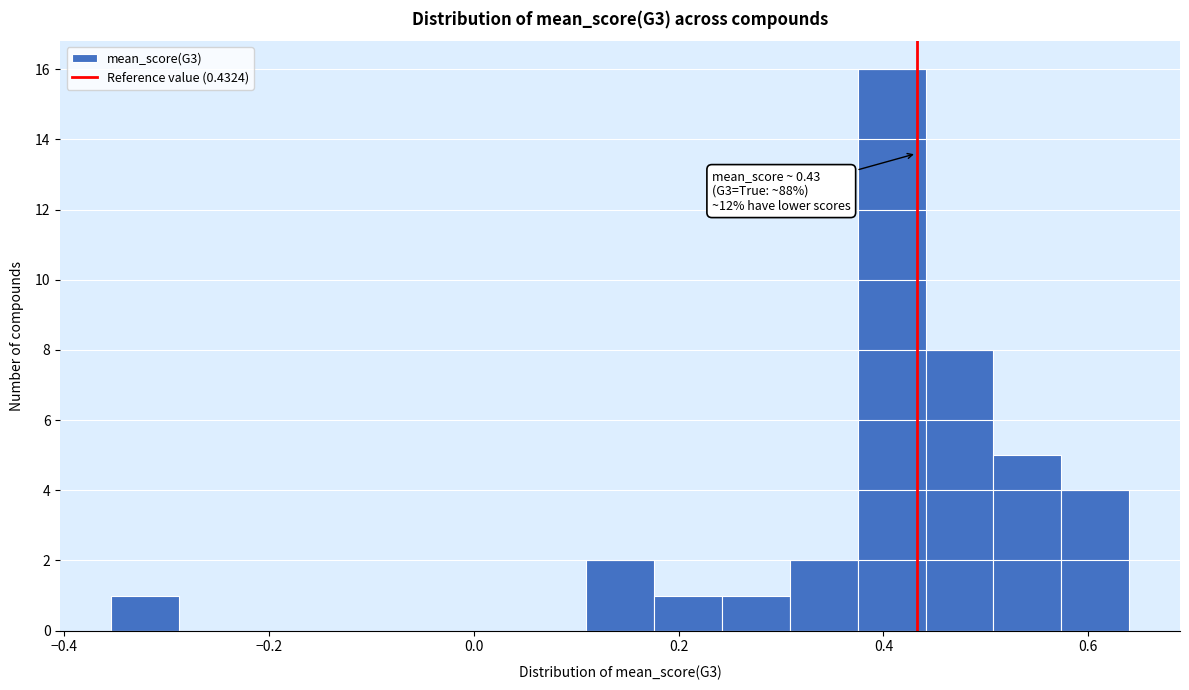

Read against the x-axis, roughly where is the centre of the tallest bar?

0.40